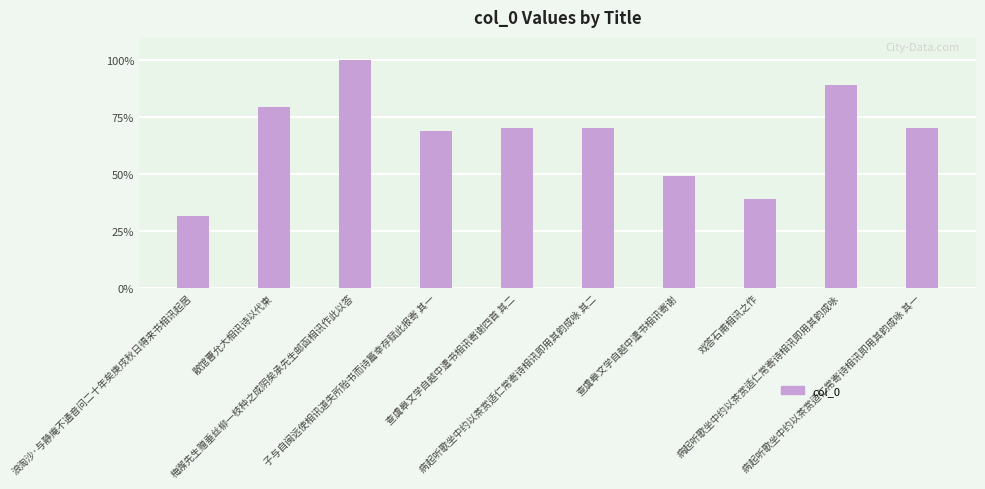

What is the minimum value shown in the chart?

31.6